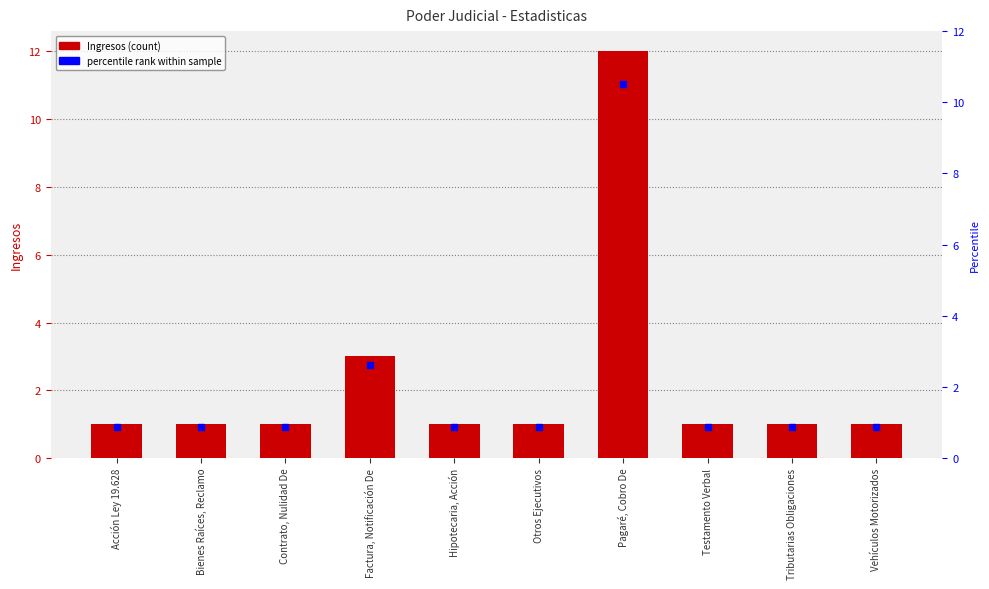

What position from the left is Acción Ley 19.628?

1